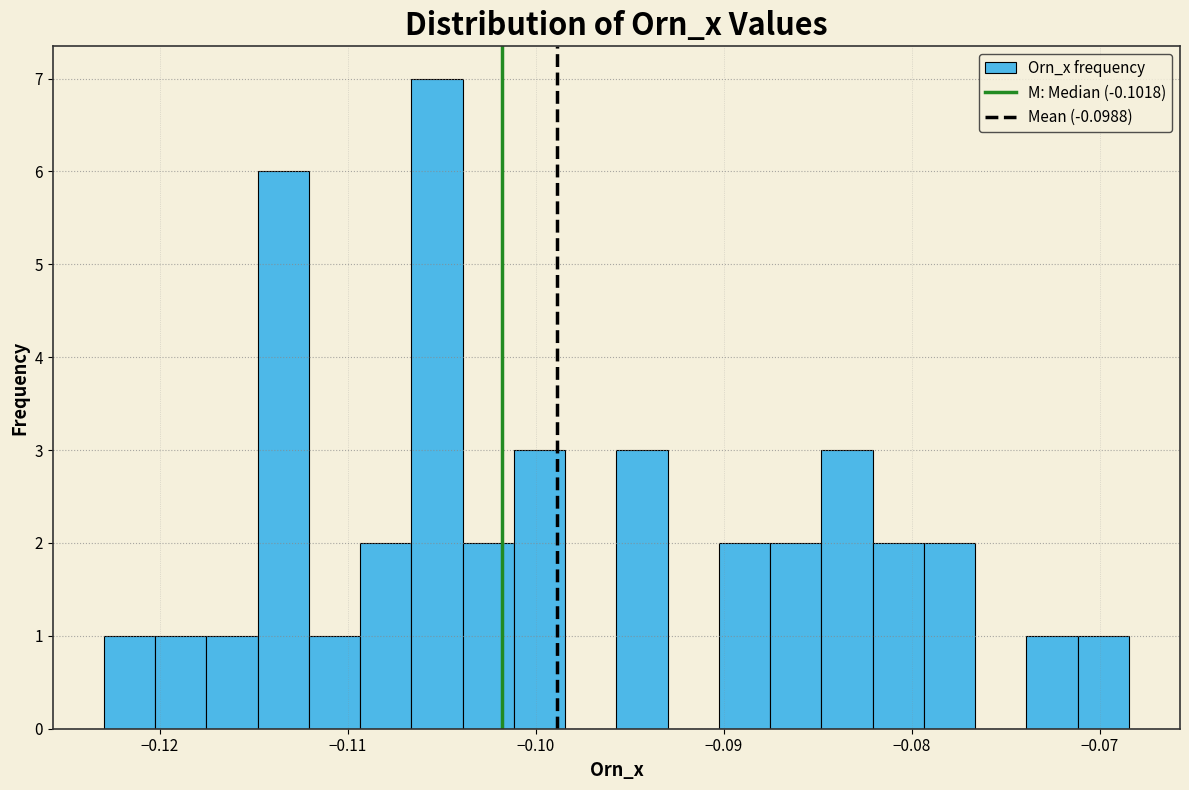

Around what value on the x-axis is the tallest bar? Give the approximate position of its centre, as read against the axis.

-0.105